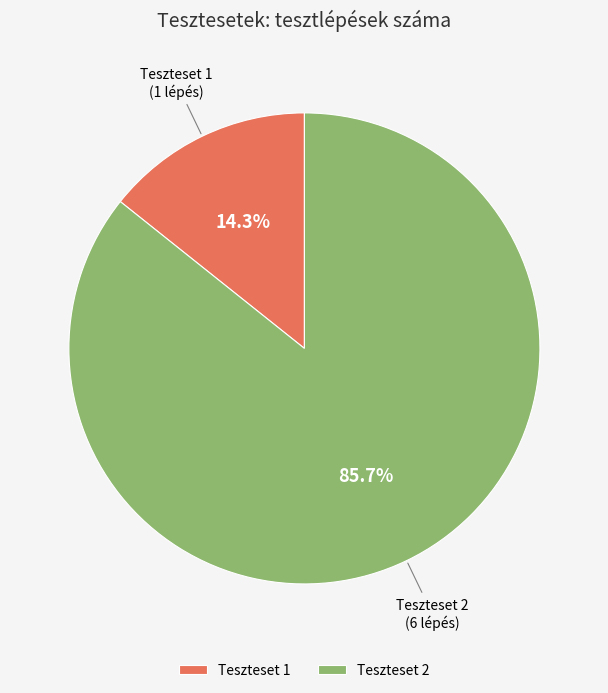

To the nearest percent, what percentage of the pie is Teszteset 2?

86%